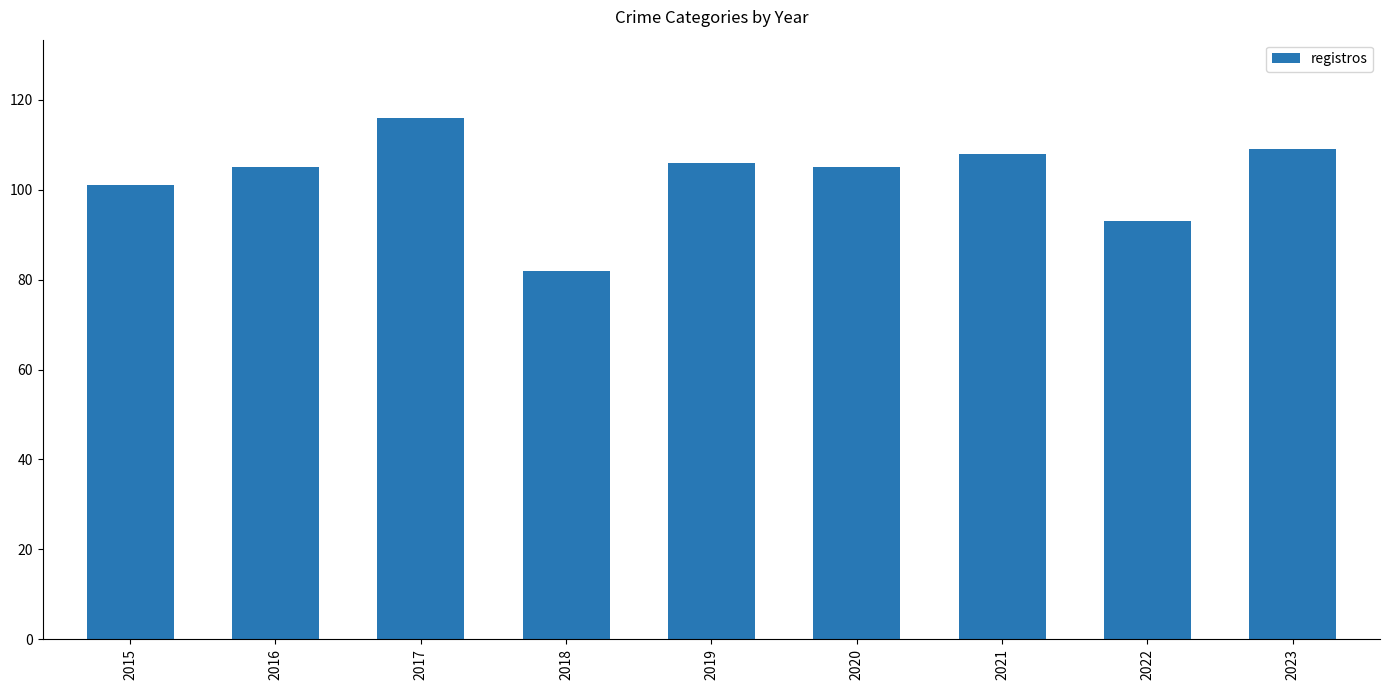

What is the difference between the second highest and minimum values?

27